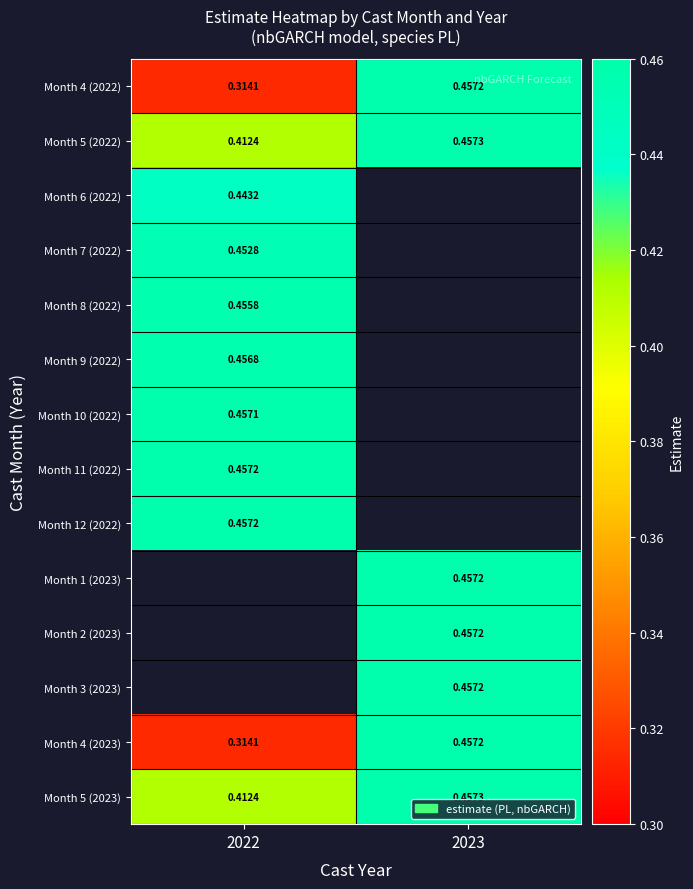

Which category has the lowest value in the Month 4 (2023) series?

2022